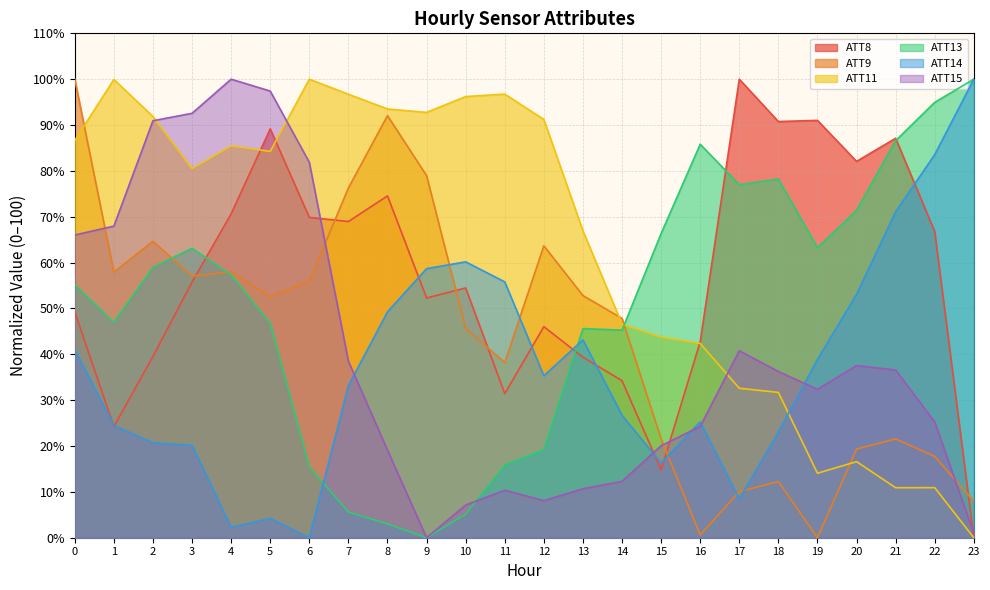

List the series in order of their peak value, lowest first.

ATT8, ATT9, ATT11, ATT13, ATT14, ATT15